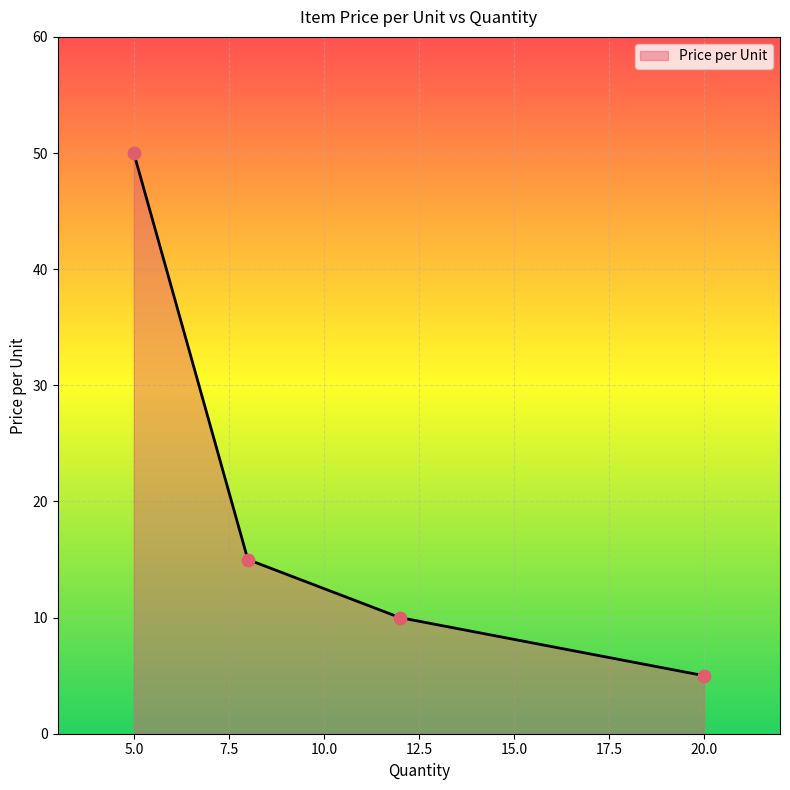

What is the greatest value displayed?

50